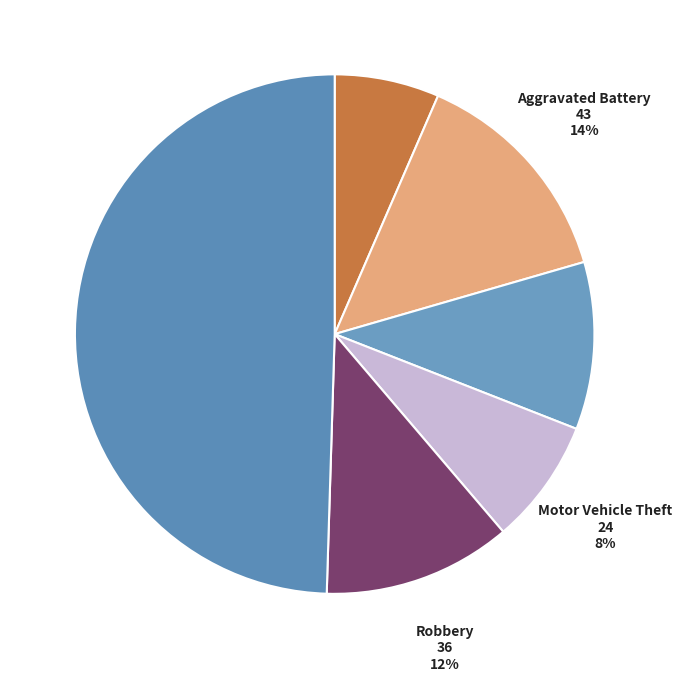

How many slices are in this pie chart?

6